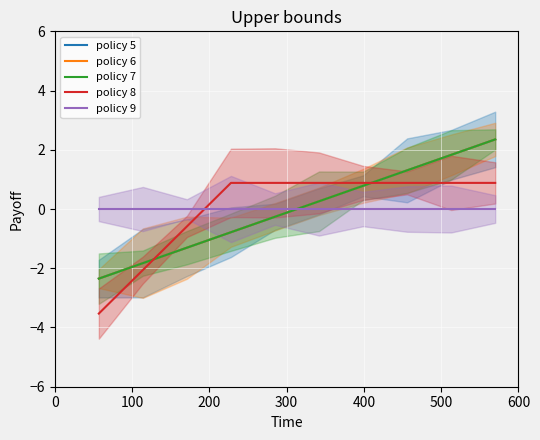

Reading right to left, extract all data points from this chart.

Section 1 (판례내용 1-10): 2.4	1.8	1.3	0.8	0.3	-0.3	-0.8	-1.3	-1.8	-2.4
Section 2 (판례내용 11-20): 2.4	1.8	1.3	0.8	0.3	-0.3	-0.8	-1.3	-1.8	-2.4
Section 3 (판례내용 21-30): 2.4	1.8	1.3	0.8	0.3	-0.3	-0.8	-1.3	-1.8	-2.4
Section 4 (판례내용 31-34): 0.9	0.9	0.9	0.9	0.9	0.9	0.9	-0.6	-2.1	-3.5
전체 문장: 0.0	0.0	0.0	0.0	0.0	0.0	0.0	0.0	0.0	0.0